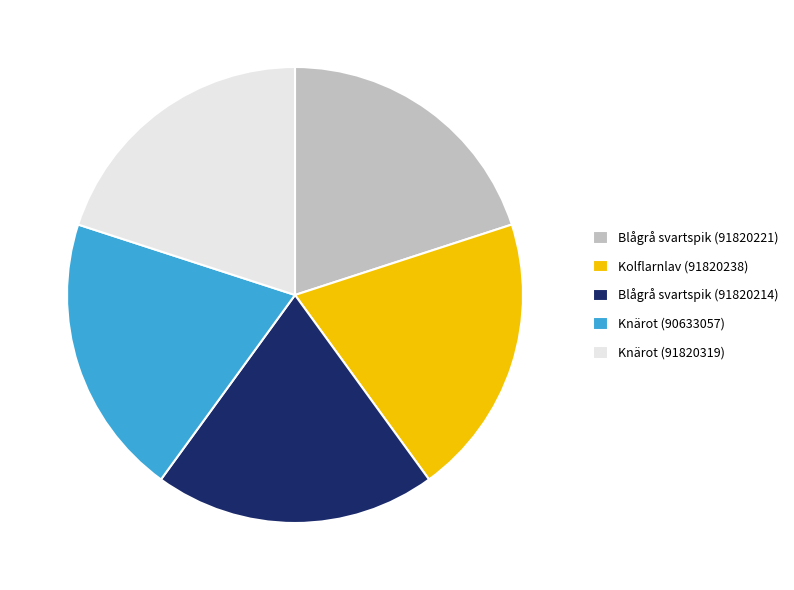

Is it true that Knärot (90633057) is 20% of the pie?

True